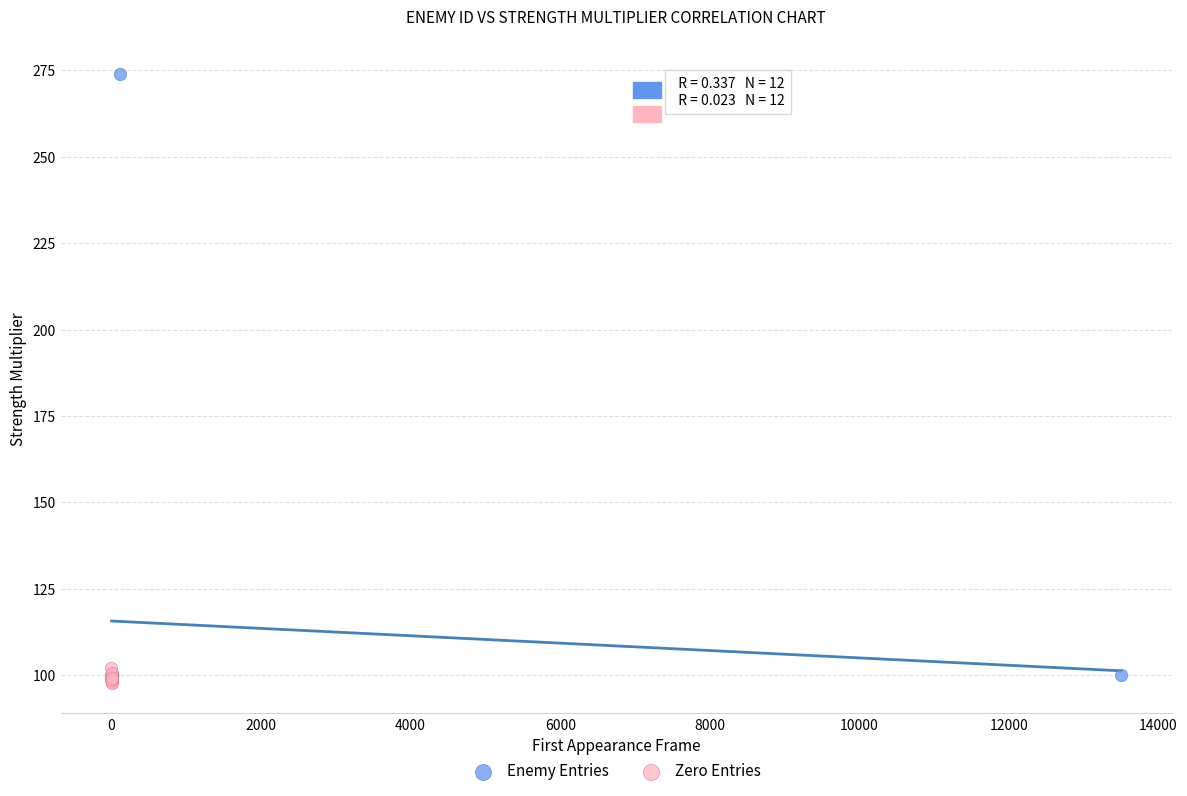

Which series contains the highest Y value?

Enemy Entries